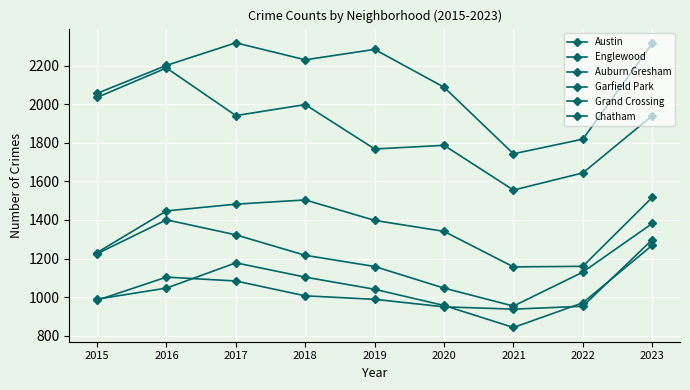

Does the chart have visible grid lines?

Yes